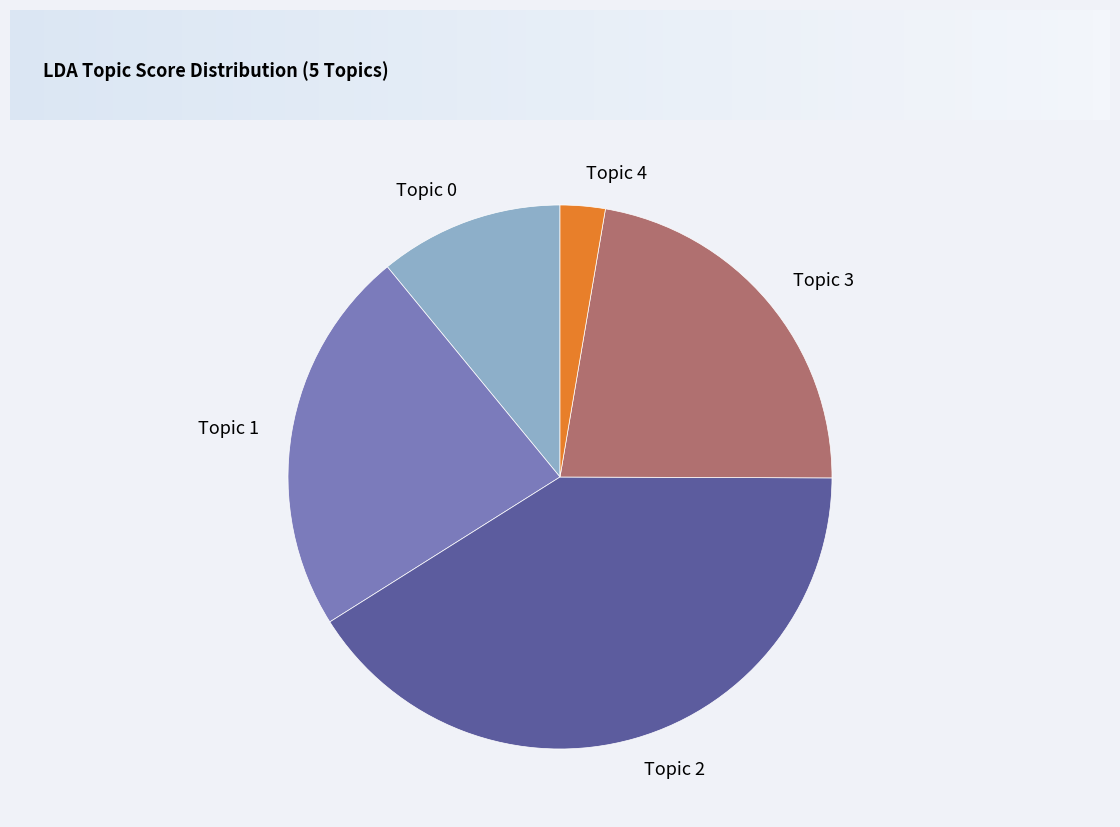

True or false: Topic 4 accounts for 15% of the total.

False